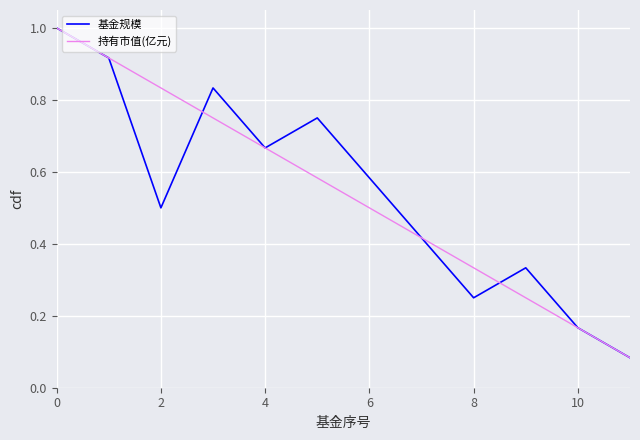

What is the highest value of the 持有市值(亿元) series?

1.0